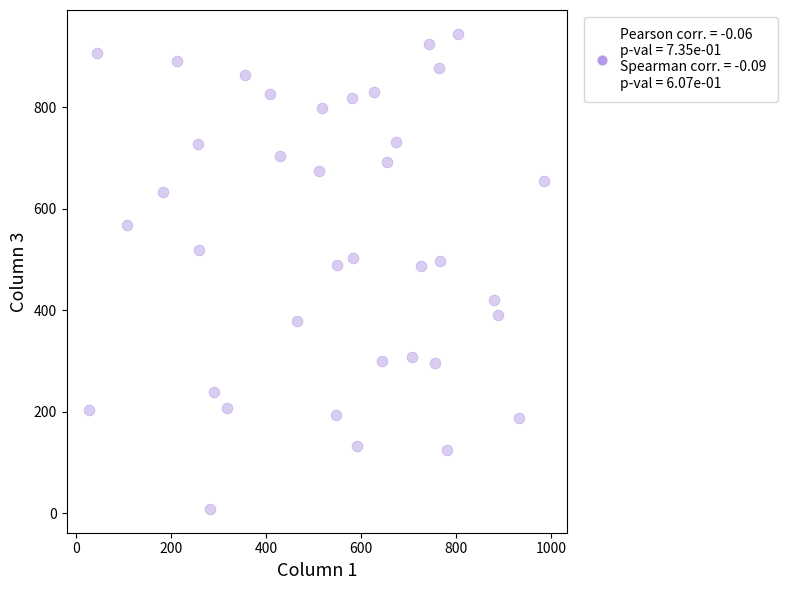

What is the range of Y values (max minus min)?

937